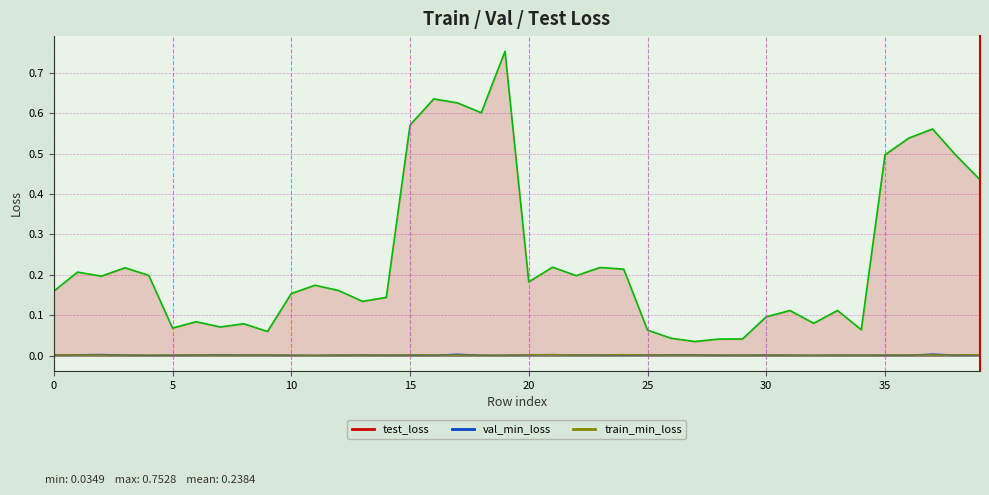

True or false: val_min_loss_line and test_loss_line intersect in this chart.

False